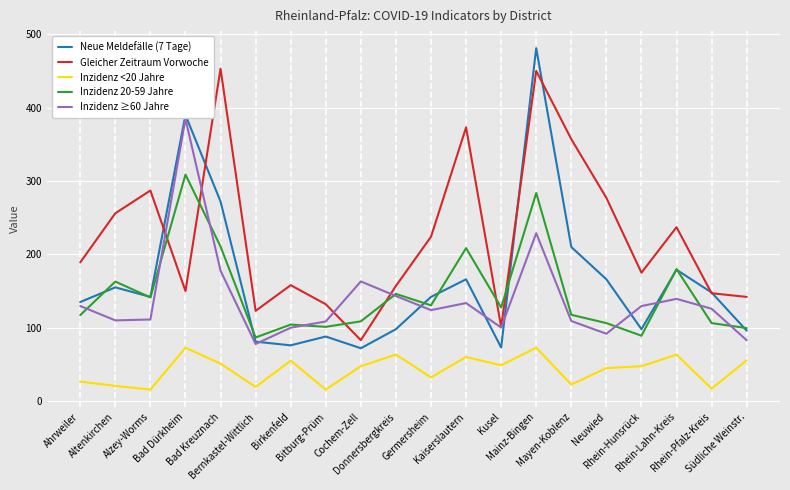

What are all the series names shown in the legend?

Neue Meldefälle (7 Tage), Gleicher Zeitraum Vorwoche, Inzidenz <20 Jahre, Inzidenz 20-59 Jahre, Inzidenz ≥60 Jahre